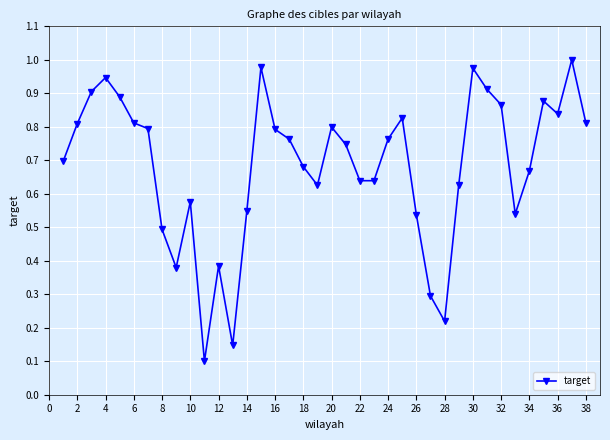

What is the value of the 27th point from the left?

0.3